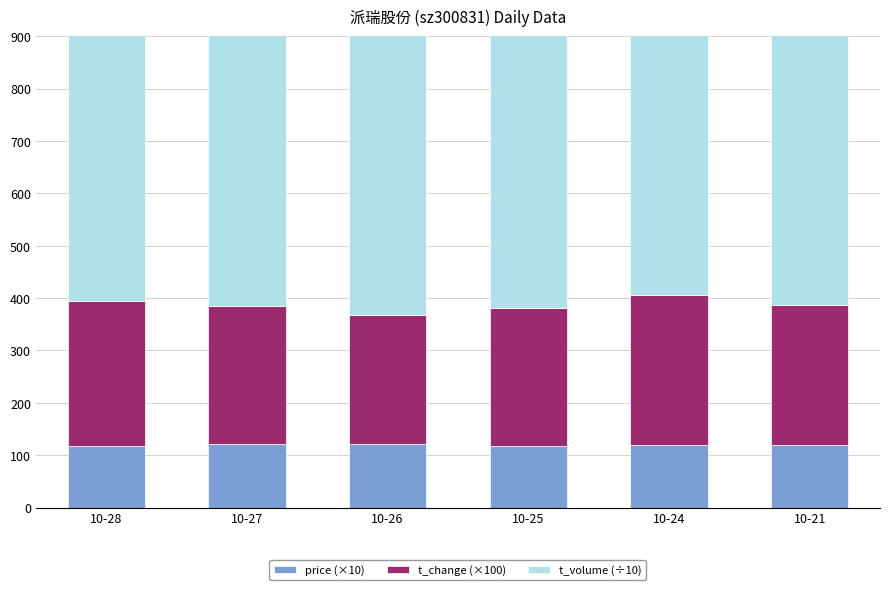

How many groups of bars are there?

6